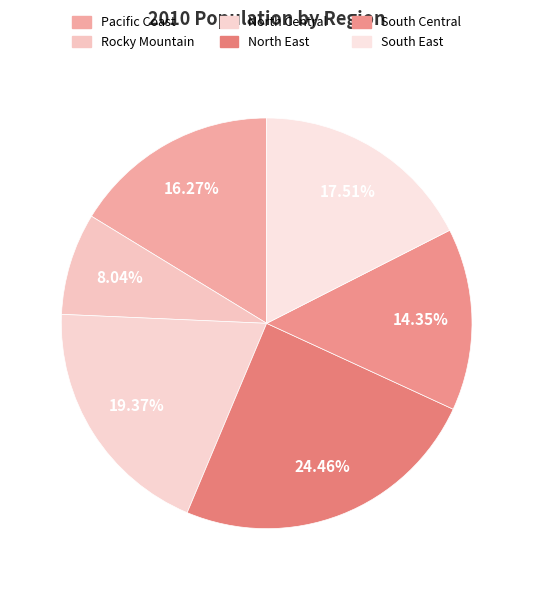

Rank the categories by value from lowest to highest.

Rocky Mountain, South Central, Pacific Coast, South East, North Central, North East